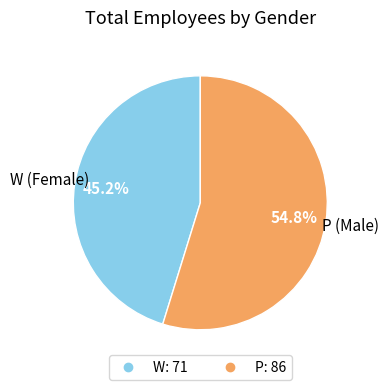

To the nearest percent, what portion does W represent?

45%